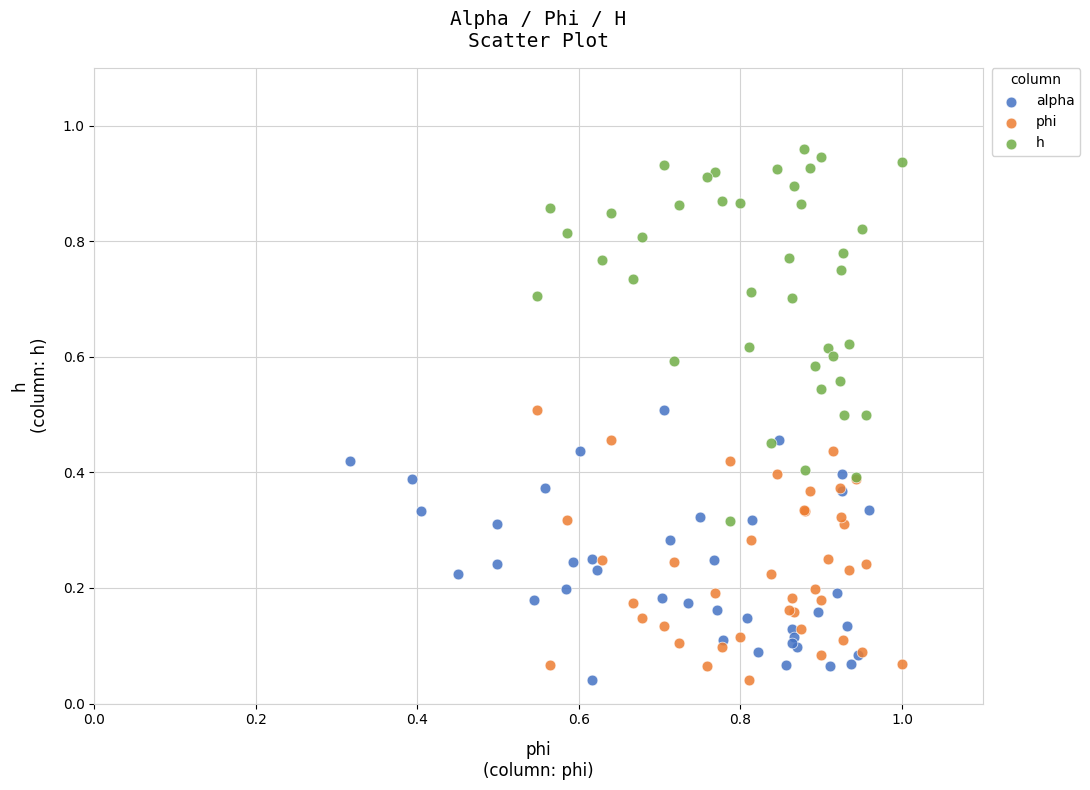

What are all the series names shown in the legend?

alpha, phi, h